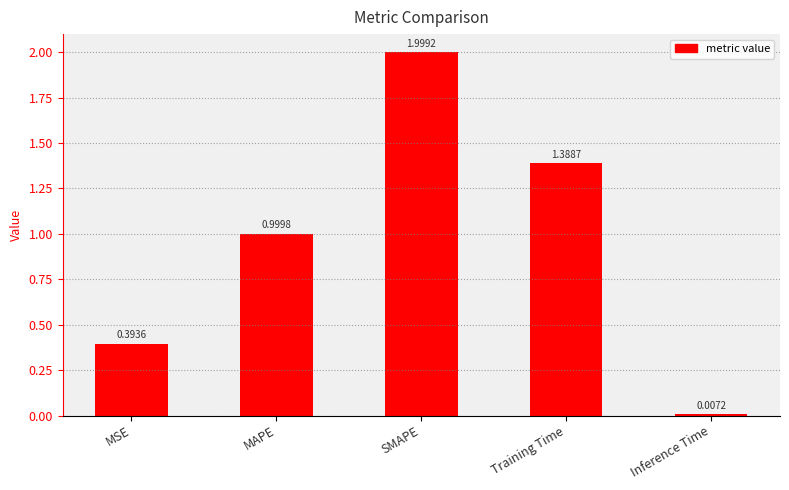

What position from the right is Training Time?

2